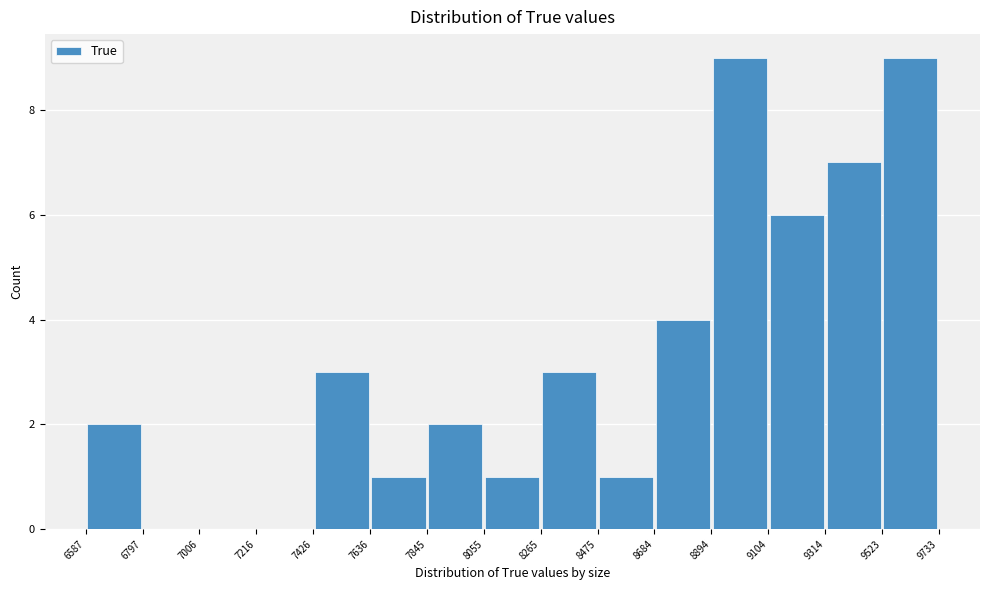

Reading left to right, transcribe this chart: for each bar, give the range it covers on the x-axis and its height. The values are not printed on the chart, so give them approximately, as read against the axis.

6587 to 6797: 2
6797 to 7006: 0
7006 to 7216: 0
7216 to 7426: 0
7426 to 7636: 3
7636 to 7845: 1
7845 to 8055: 2
8055 to 8265: 1
8265 to 8475: 3
8475 to 8684: 1
8684 to 8894: 4
8894 to 9104: 9
9104 to 9314: 6
9314 to 9523: 7
9523 to 9733: 9